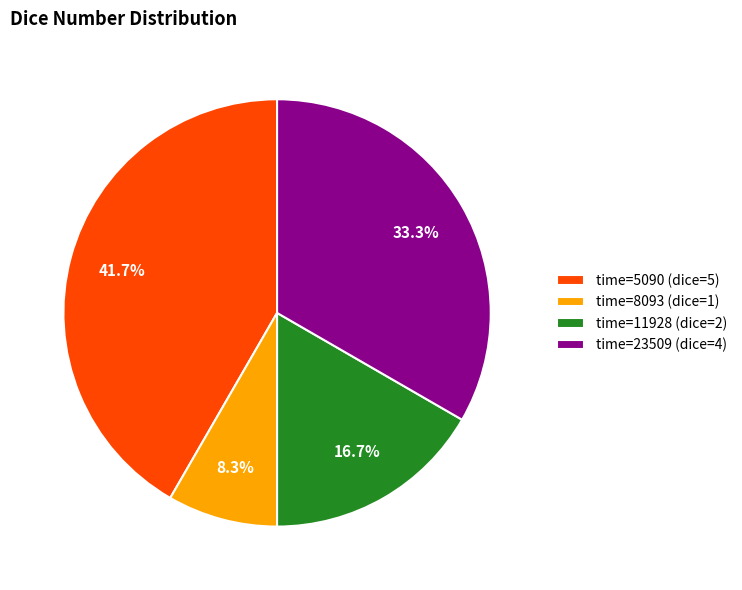

Do time=11928 (dice=2) and time=8093 (dice=1) together represent more than half of the pie?

No